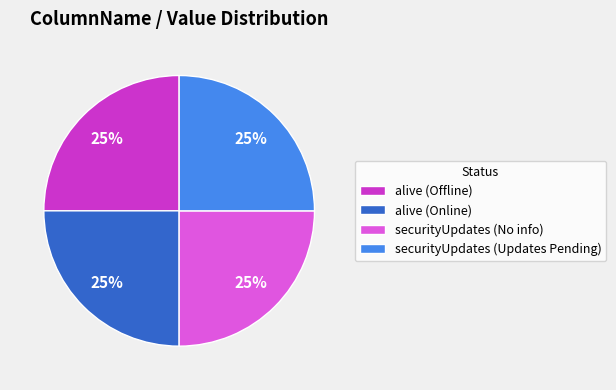

Is there any slice that represents more than half of the pie?

No